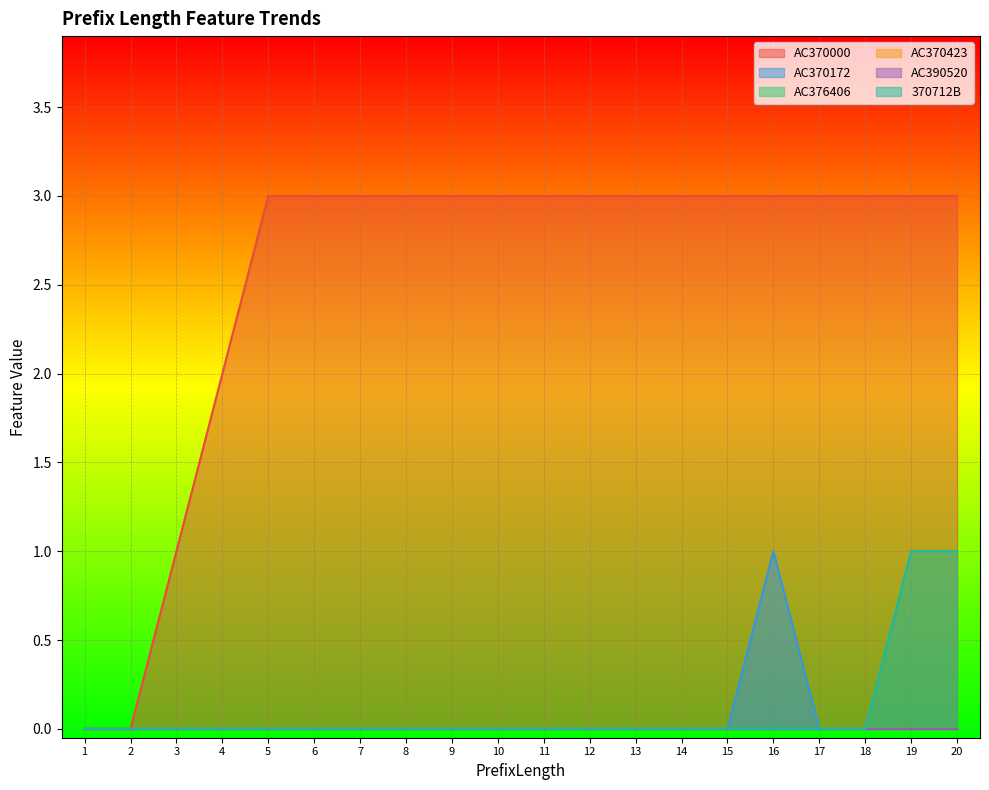

The 370712B series shows 0 at 12. True or false?

True